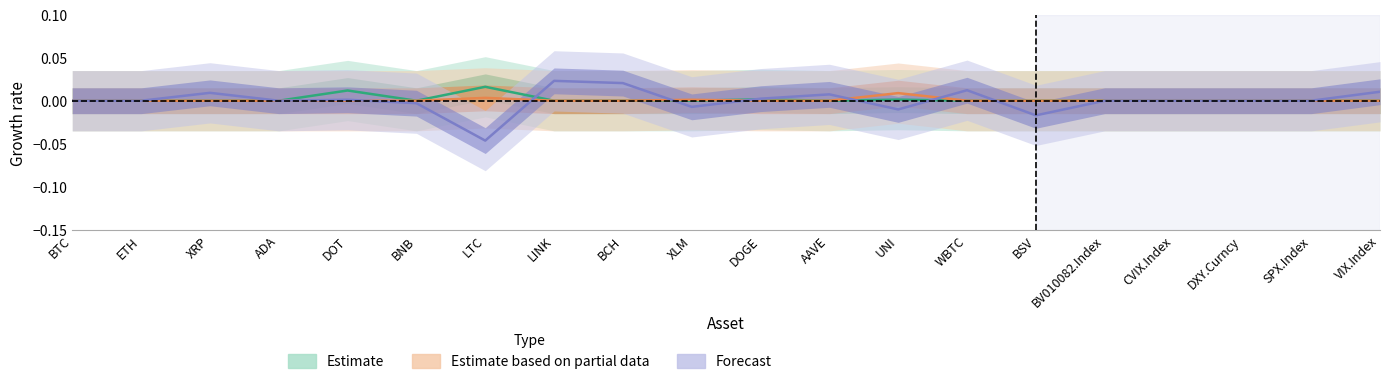

Which series has the largest total across all categories?

Estimate